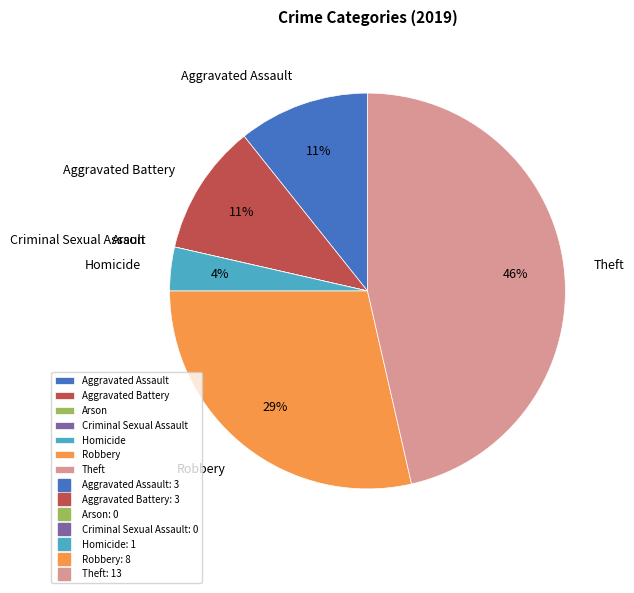

Is it true that Theft is 52% of the pie?

False